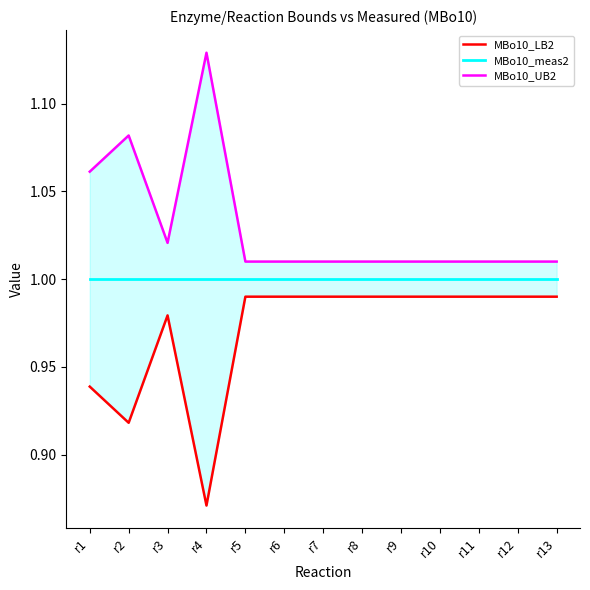

Does the chart display data point markers on the line(s)?

No